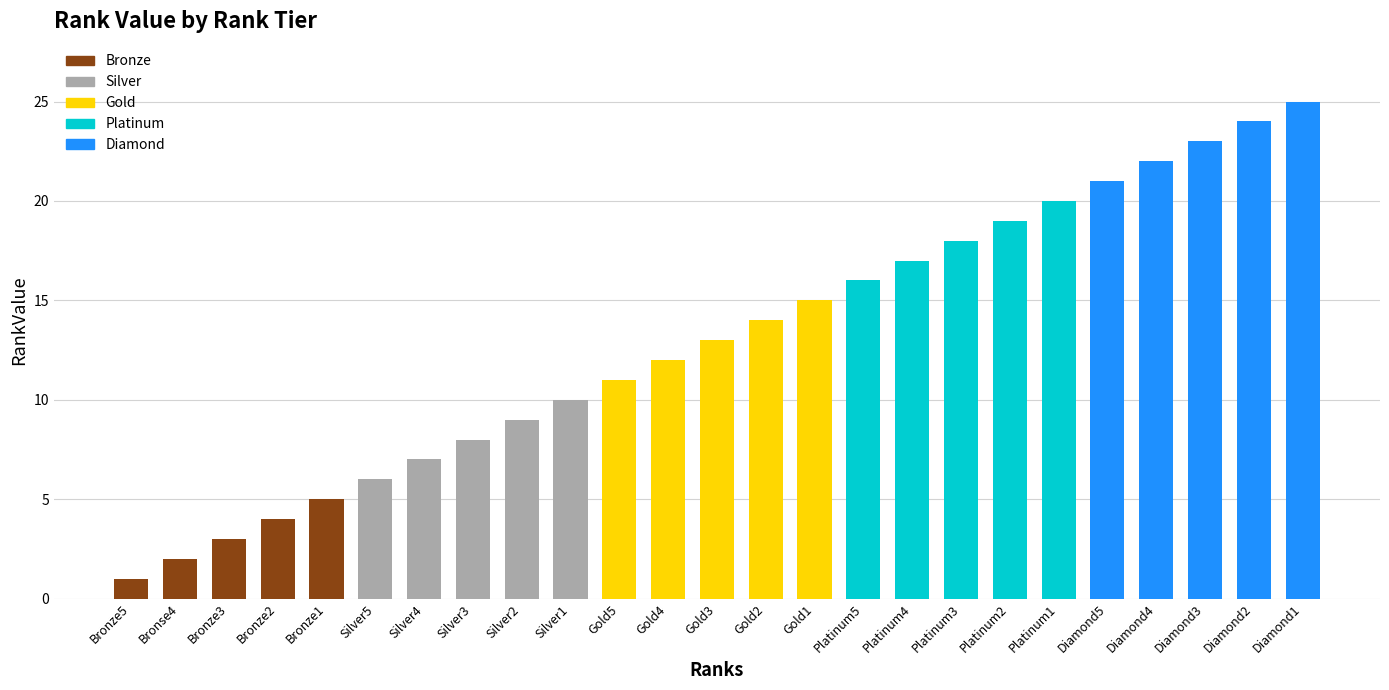

The value at Diamond3 is 23. True or false?

True